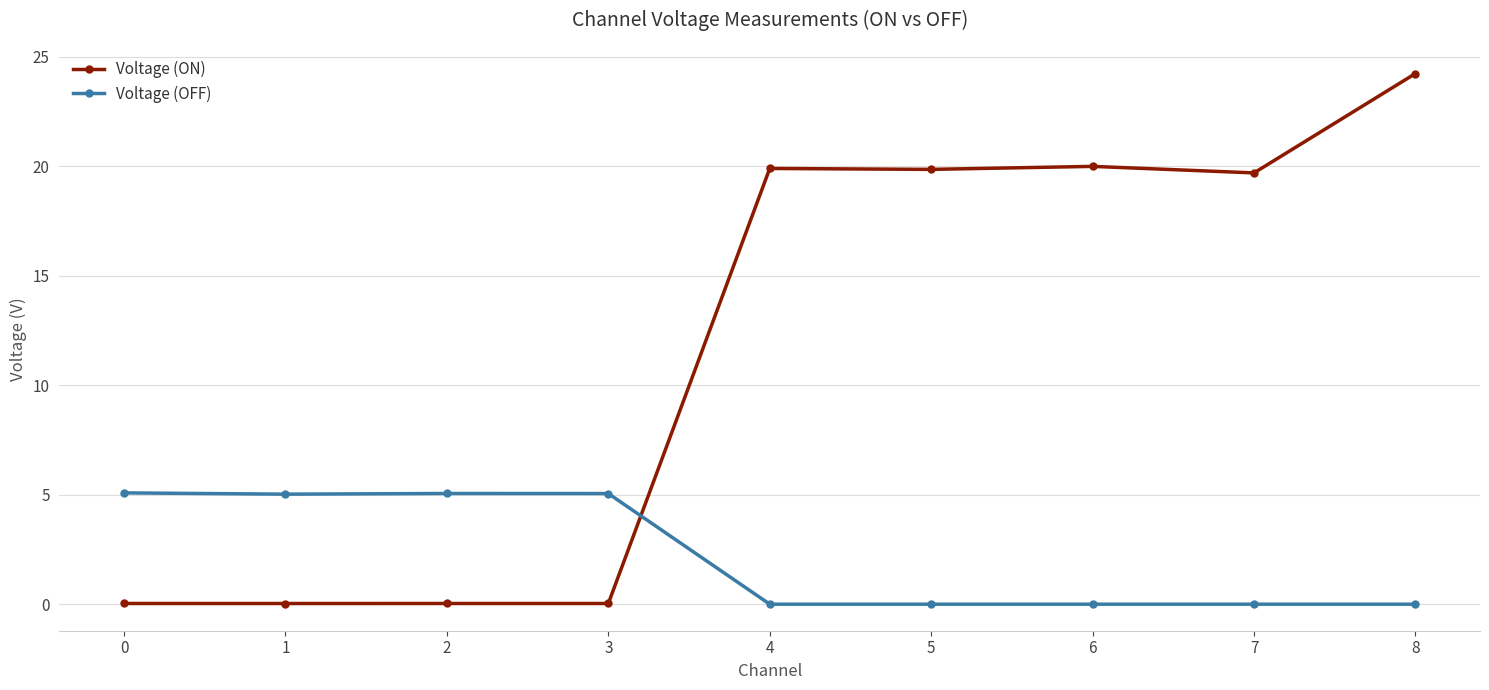

Which series has the widest spread of values?

Voltage (ON)